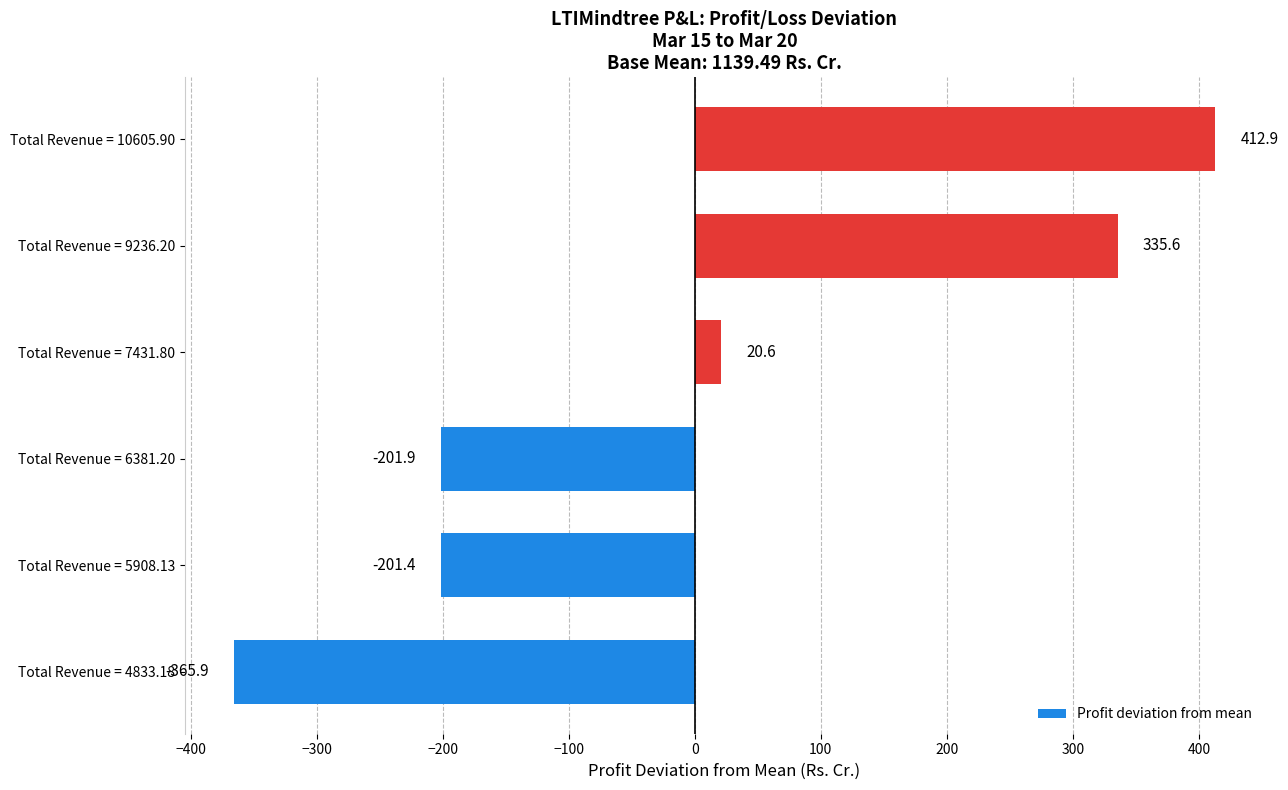

True or false: the data shows 93.3 at Total Revenue = 9236.20.

False